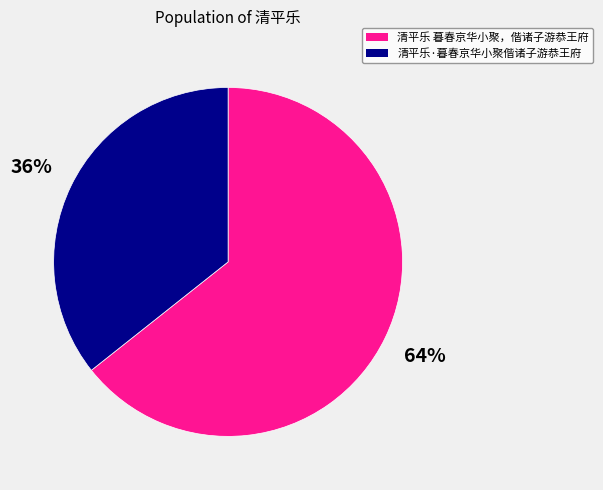

How many slices are in this pie chart?

2